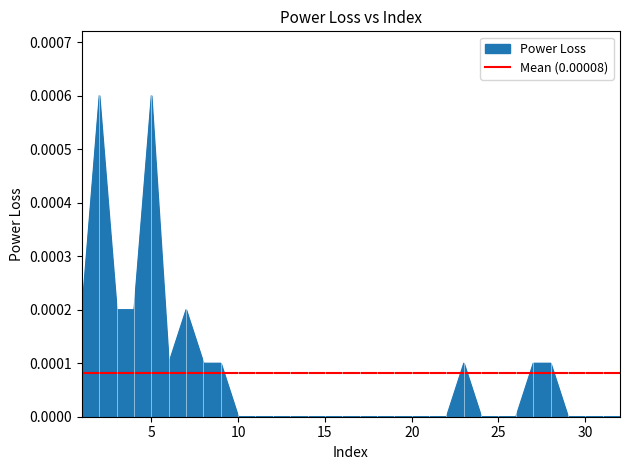

The value at 28 is 0.0. True or false?

True